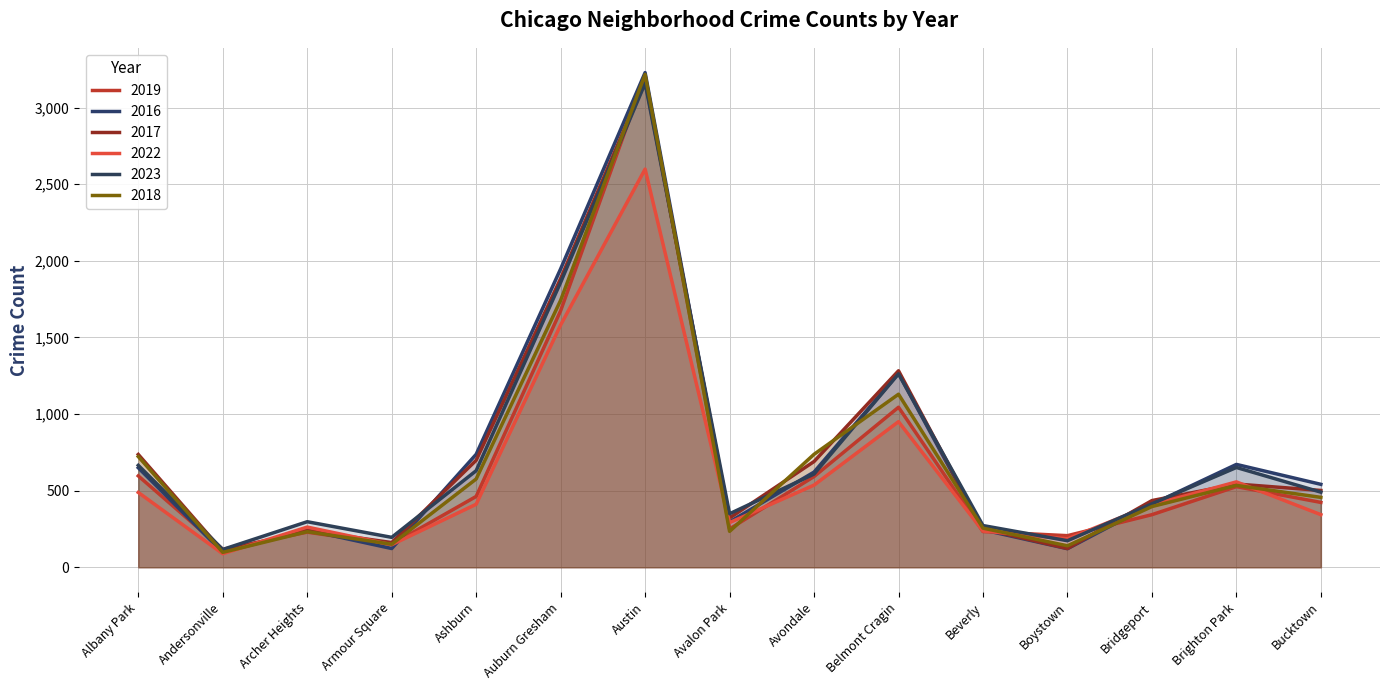

What position from the right is Auburn Gresham?

10